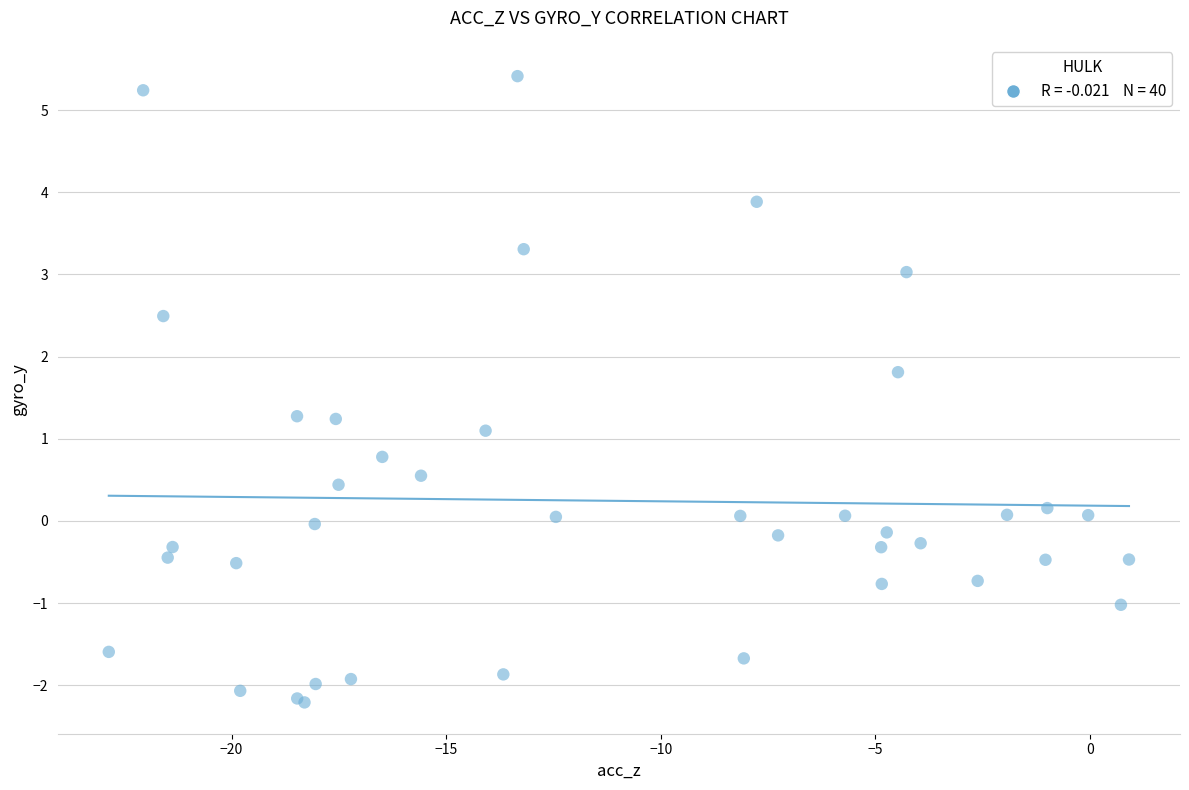

What Y value in the scatter plot is closest to 1?

1.1